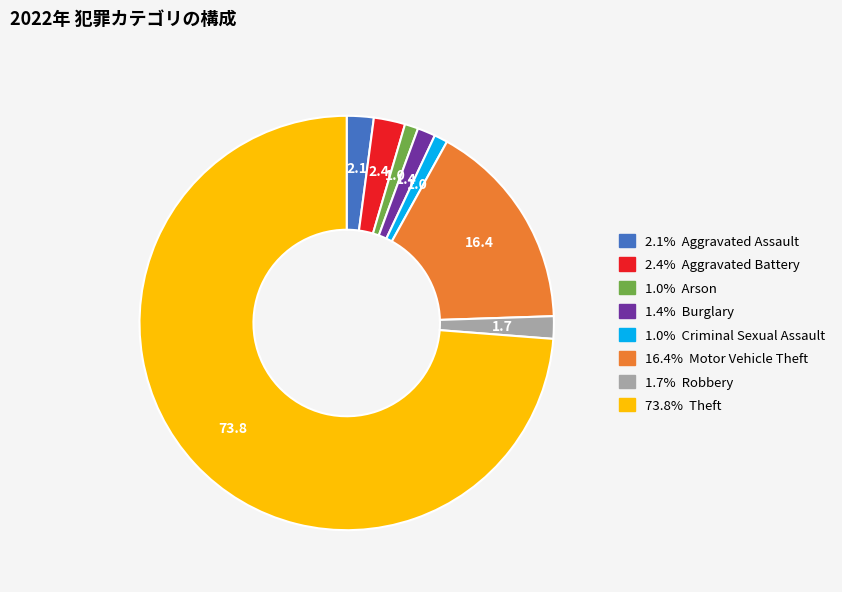

Is there a majority slice in this chart?

Yes